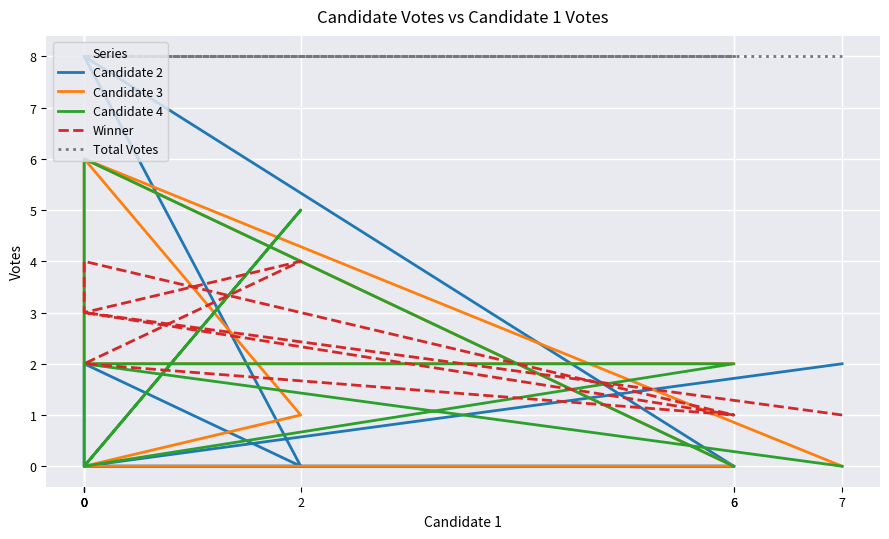

Is this an area chart (filled region under the line)?

No